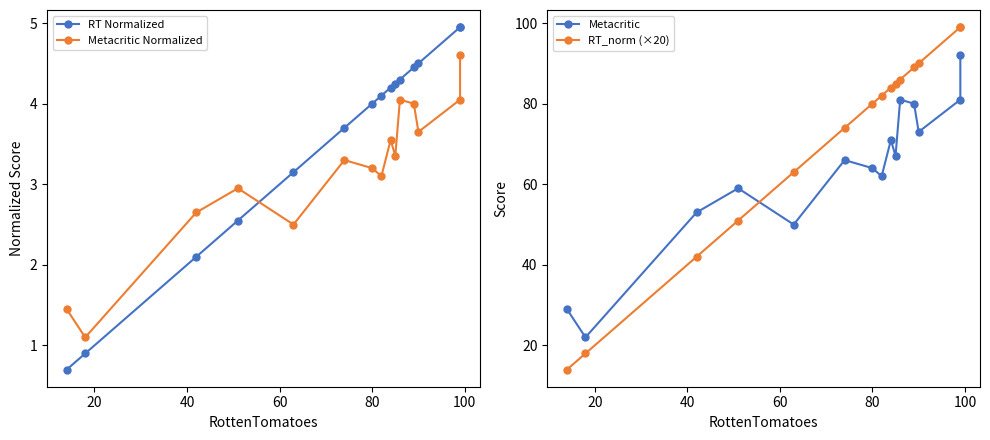

Reading right to left, what are all the values shown in this chart?

RT Normalized: 5.0	5.0	4.5	4.5	4.3	4.2	4.2	4.1	4.0	3.7	3.1	2.5	2.1	0.9	0.7
Metacritic Normalized: 4.6	4.0	3.6	4.0	4.0	3.4	3.5	3.1	3.2	3.3	2.5	3.0	2.6	1.1	1.4
Metacritic: 92.0	81.0	73.0	80.0	81.0	67.0	71.0	62.0	64.0	66.0	50.0	59.0	53.0	22.0	29.0
RT_norm (×20): 99.0	99.0	90.0	89.0	86.0	85.0	84.0	82.0	80.0	74.0	63.0	51.0	42.0	18.0	14.0